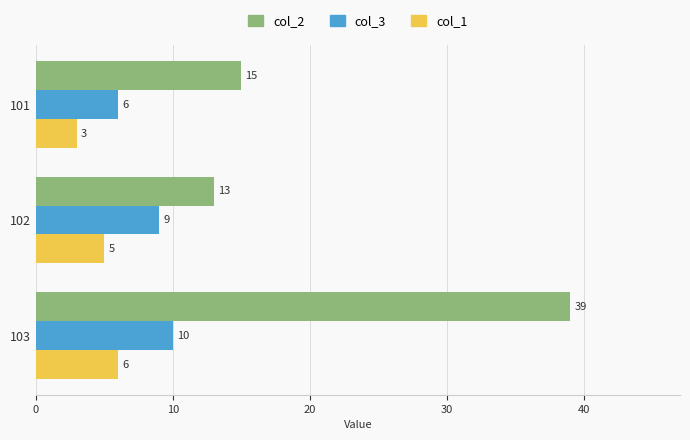

The col_3 series shows 5 at 102. True or false?

False